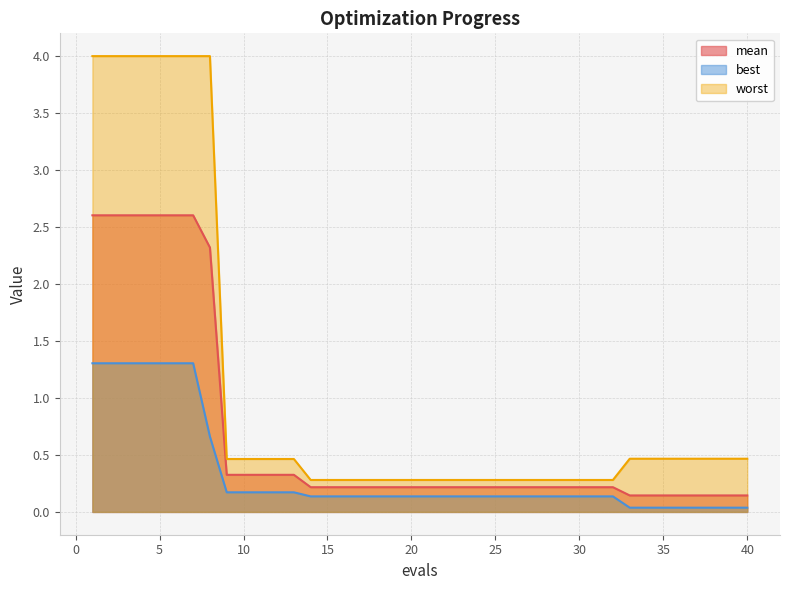

What is the value of the worst point at the 26th from the left?

0.3